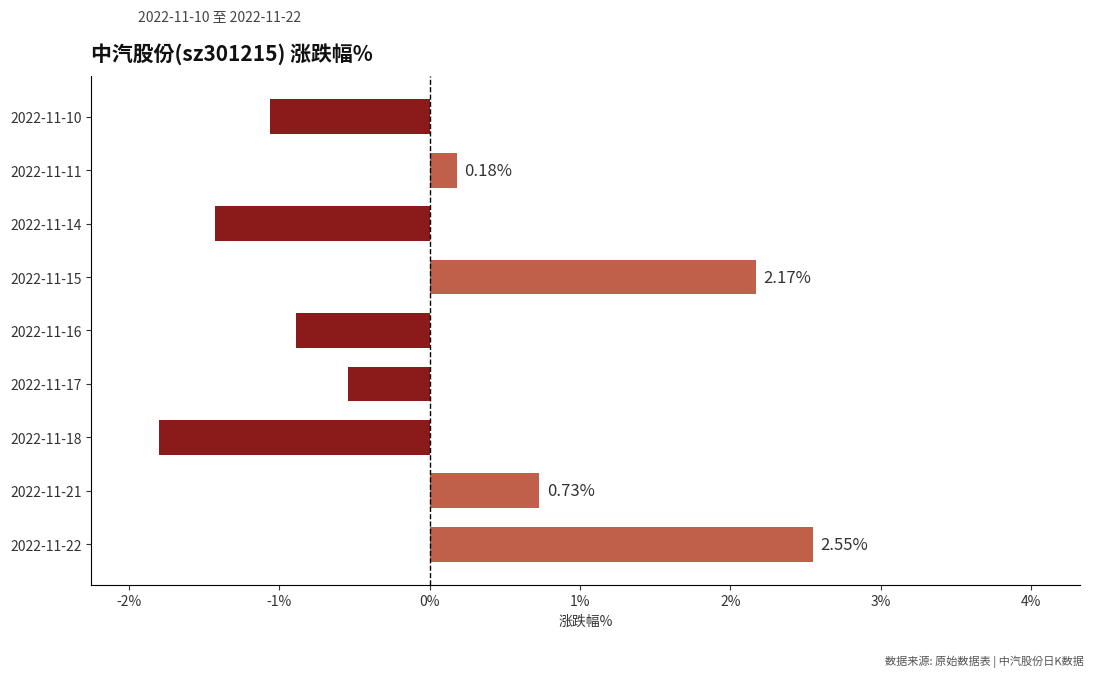

Between 2022-11-15 and 2022-11-10, which is larger?

2022-11-15